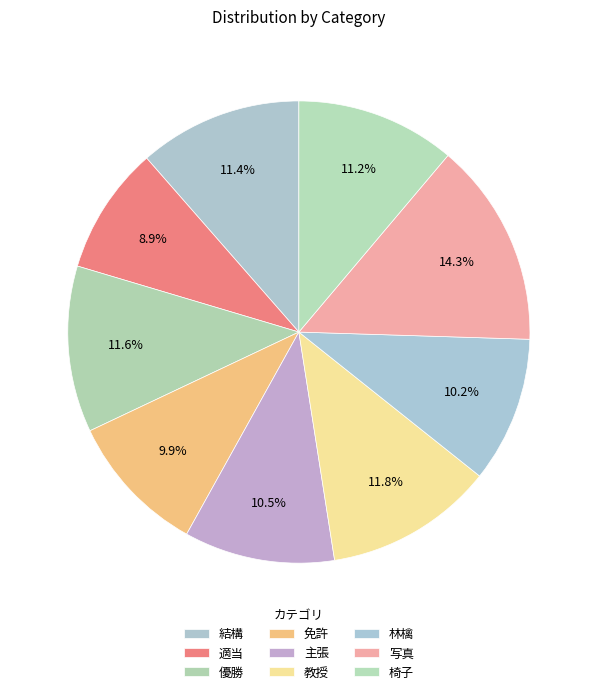

Which has a higher value, 優勝 or 免許?

優勝